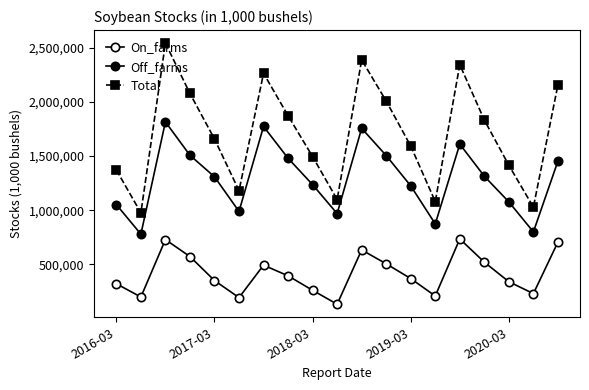

How many categories are shown in the chart?

19